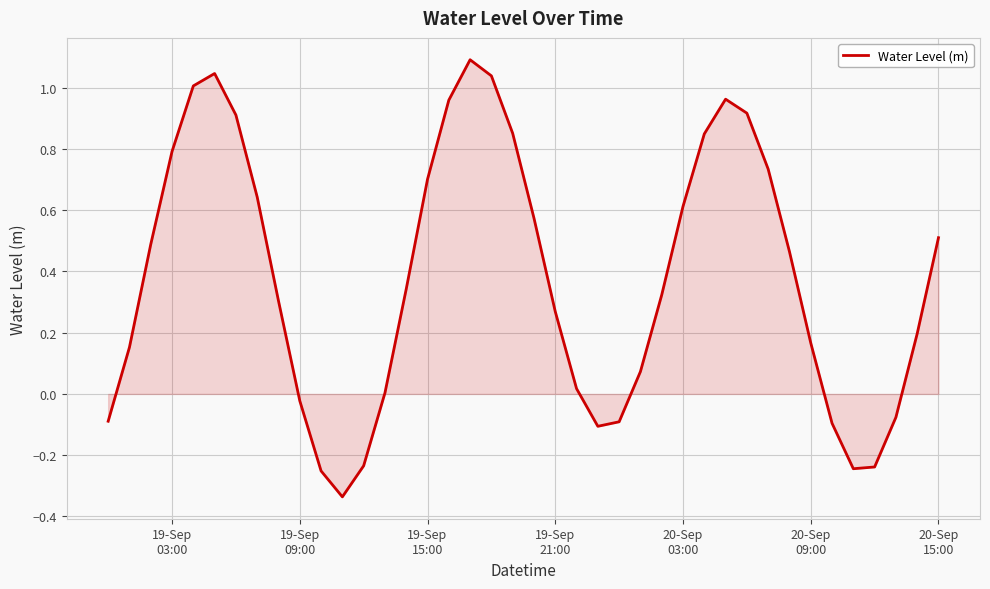

What is the difference between the maximum and minimum values?

1.4